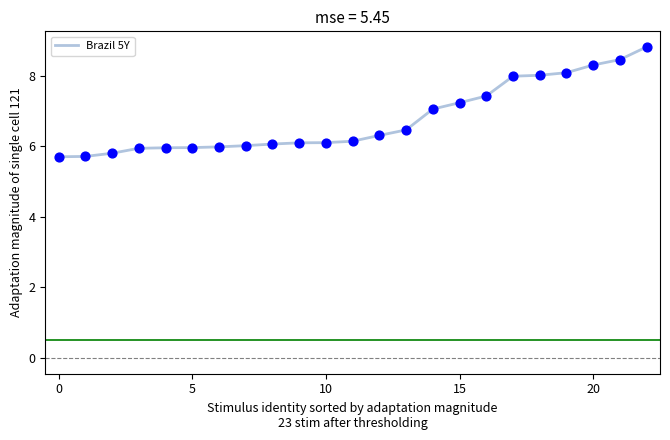

What is the difference between the maximum and minimum values?

3.1